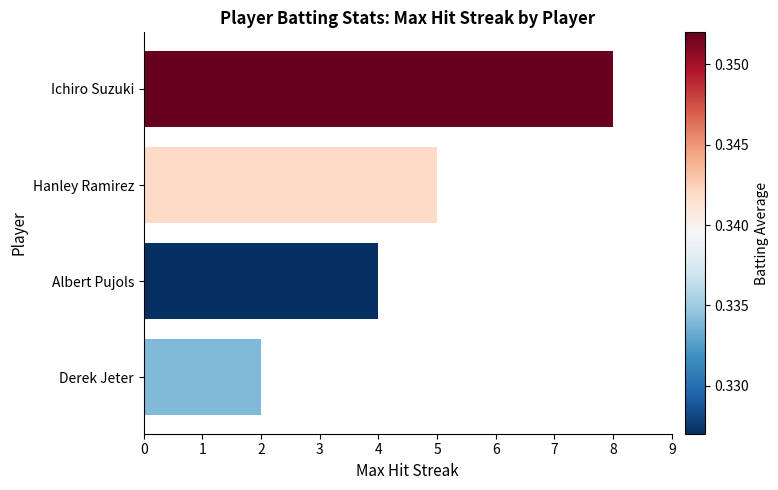

What is the approximate value at Albert Pujols?

4